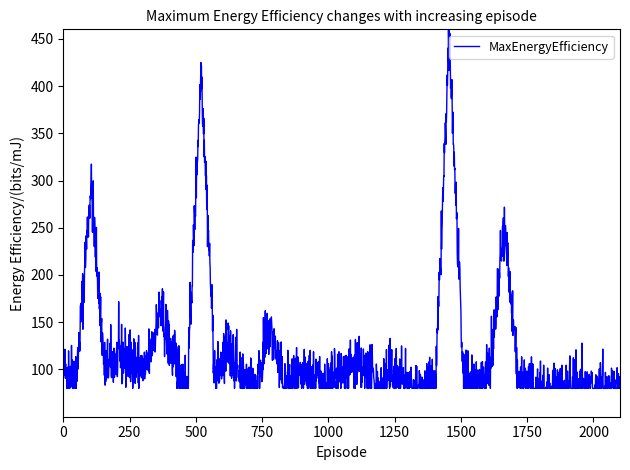

What is the maximum value shown in the chart?

460.0